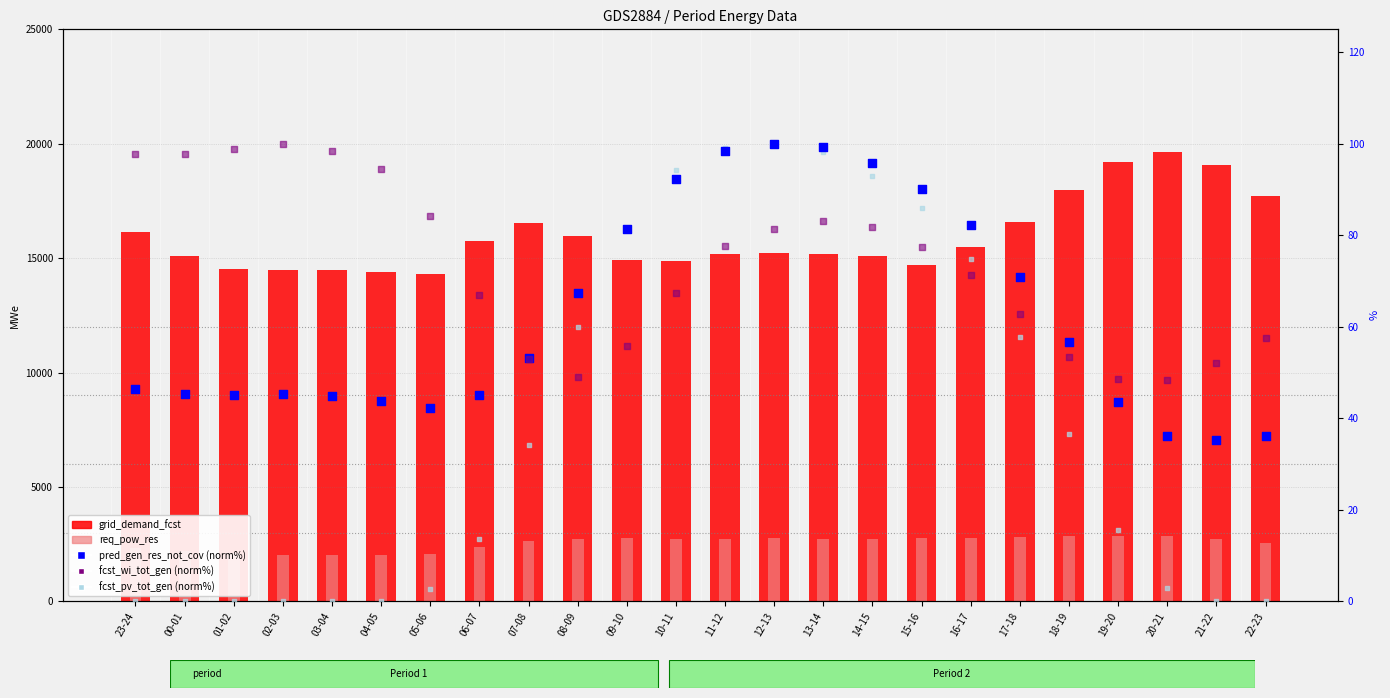

What is the total value across all series at 15-16?

17725.4